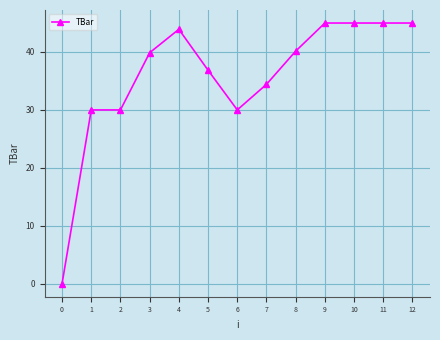

Reading right to left, list all the values displayed in this chart.

45.0	45.0	45.0	45.0	40.1	34.4	30.0	36.9	43.9	39.9	30.0	30.0	0.0